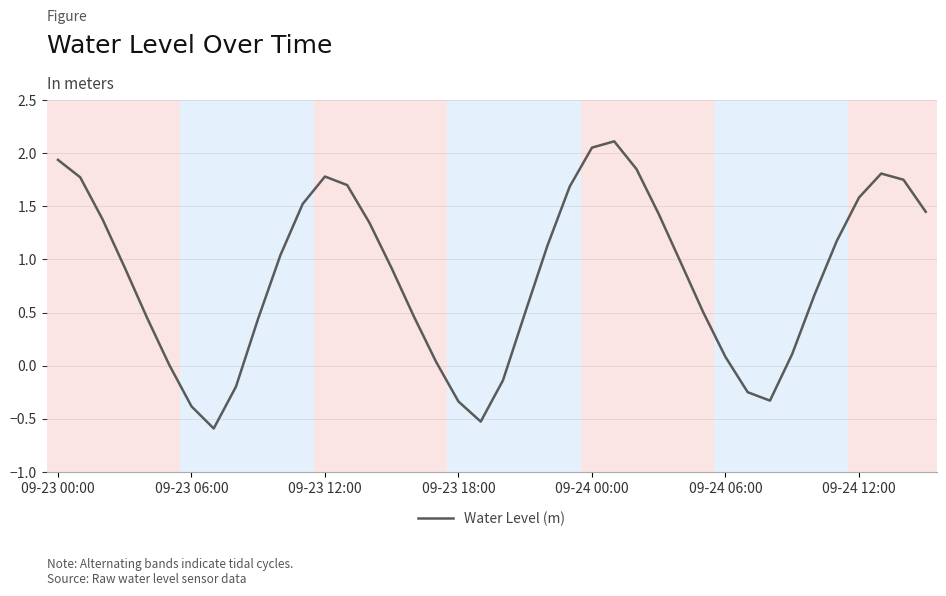

What is the difference between the maximum and minimum values?

2.7